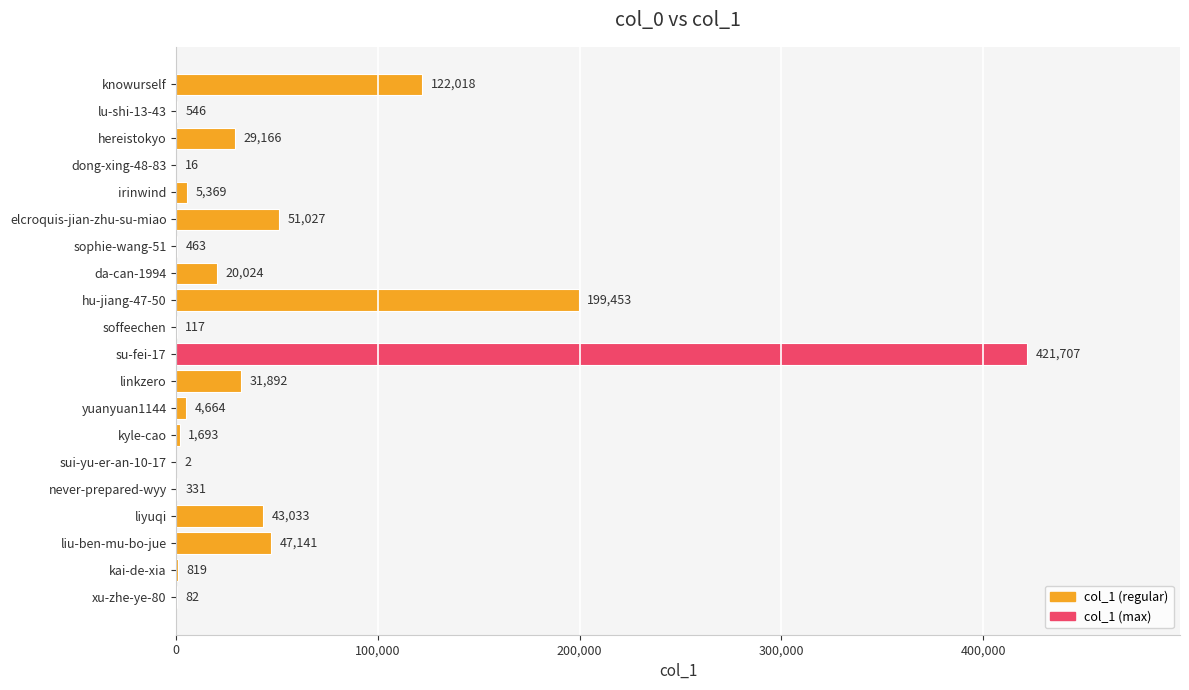

Is it true that the value at knowurself is 193275?

False